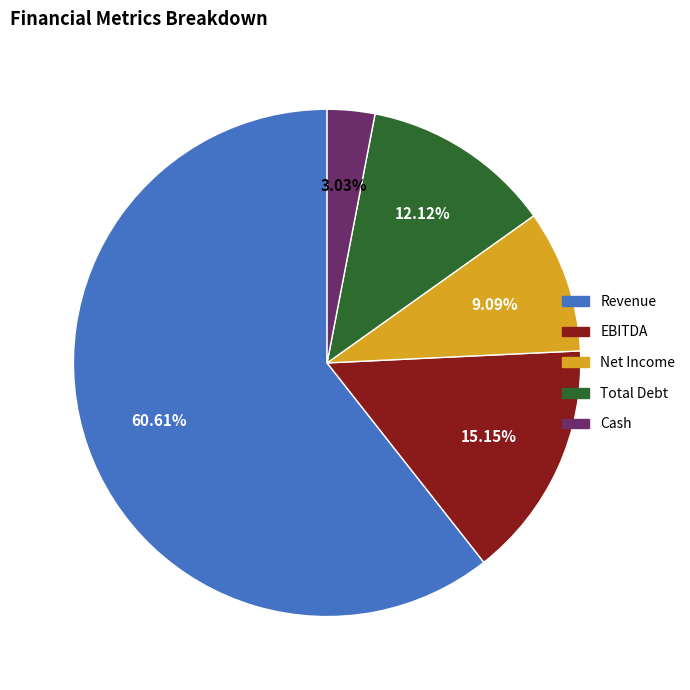

To the nearest percent, what is the combined percentage of Cash and Revenue?

64%